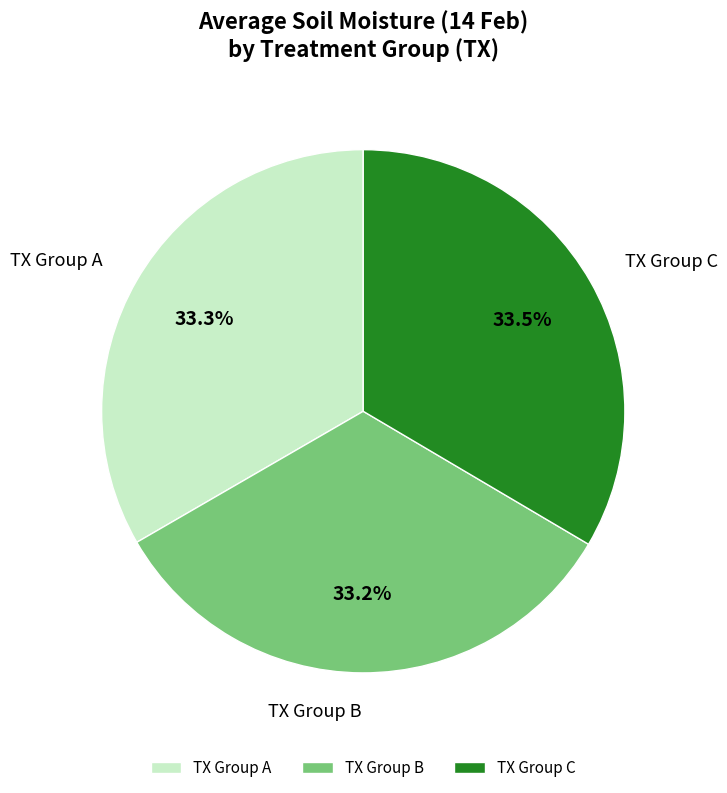

What percentage do TX Group B and TX Group C together represent?

66.7%